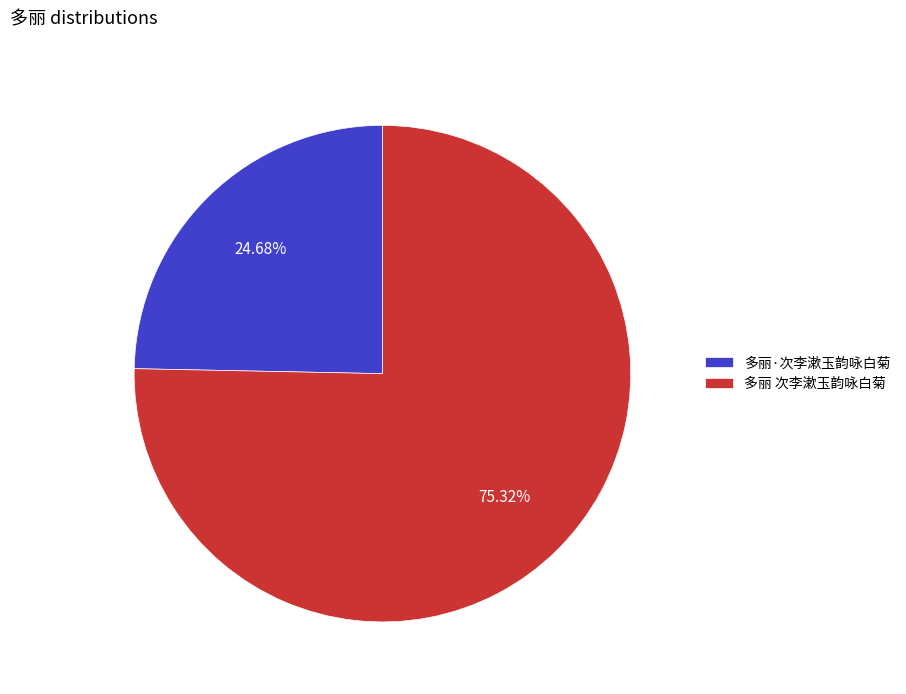

To the nearest percent, what is the average slice percentage?

50%